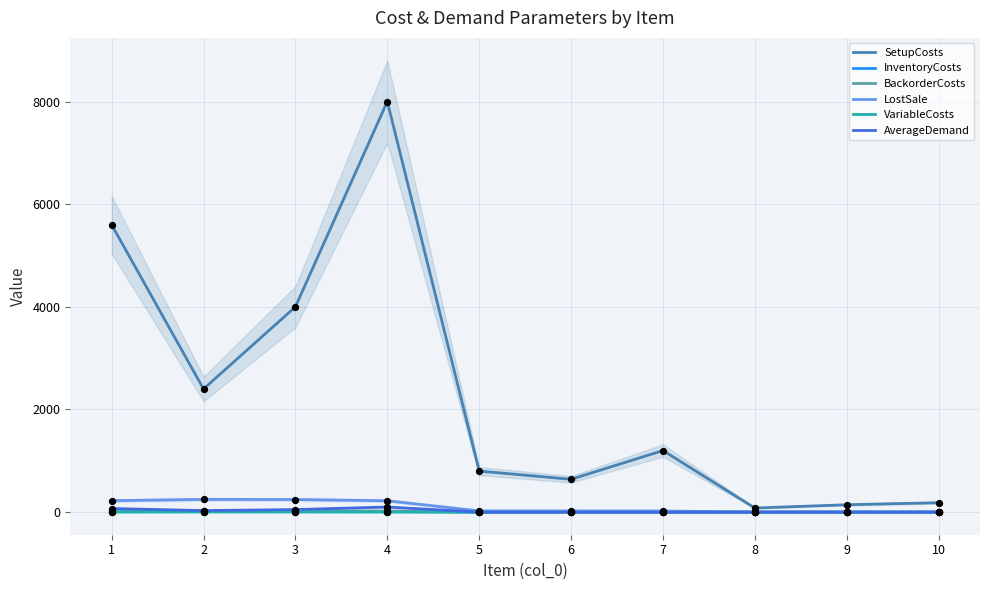

At how many categories does at least one series exceed 6765?

1